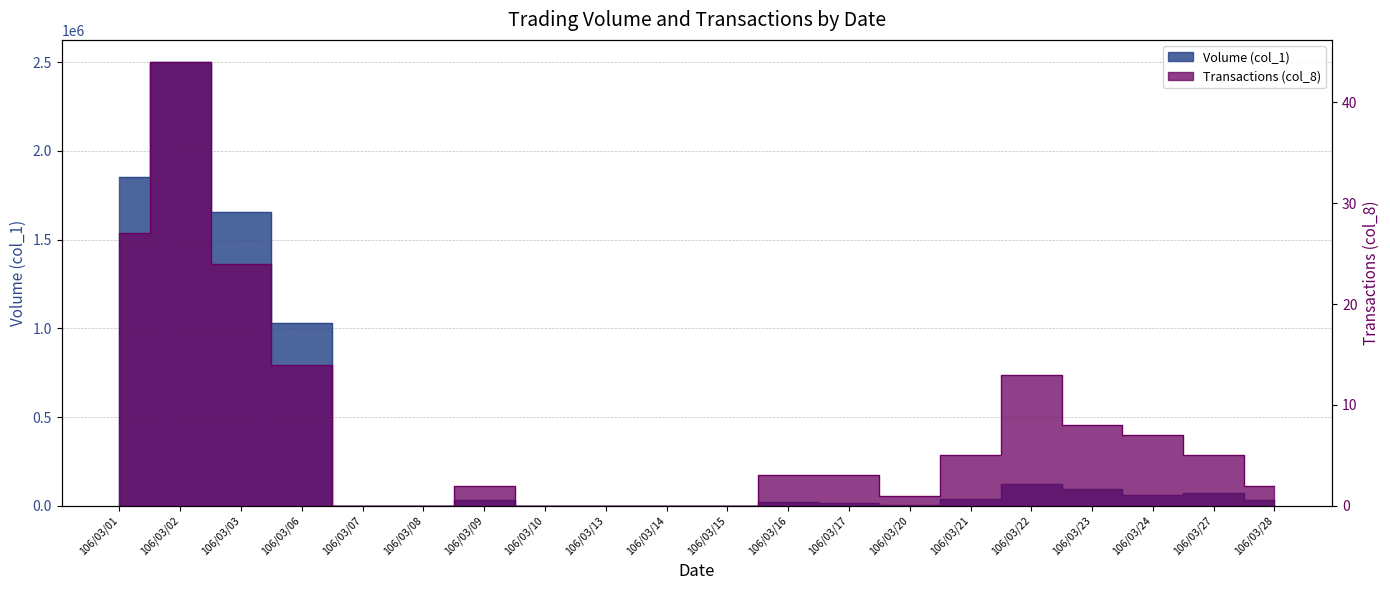

True or false: Transactions (col_8) and Volume (col_1) intersect in this chart.

False